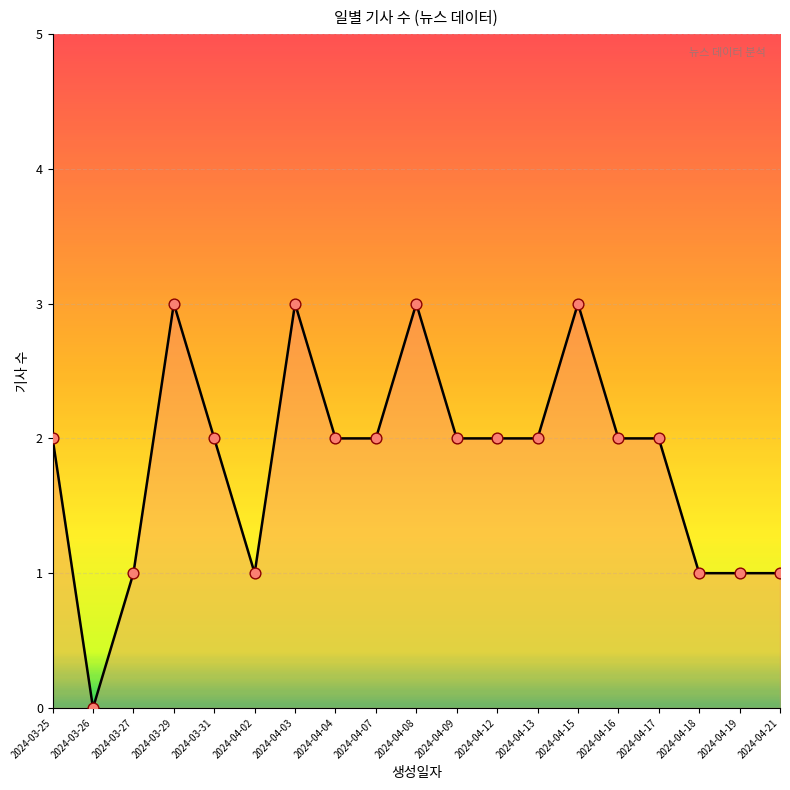

Approximately how many times larger is the value at 2024-04-19 compared to 2024-04-04?

0.5